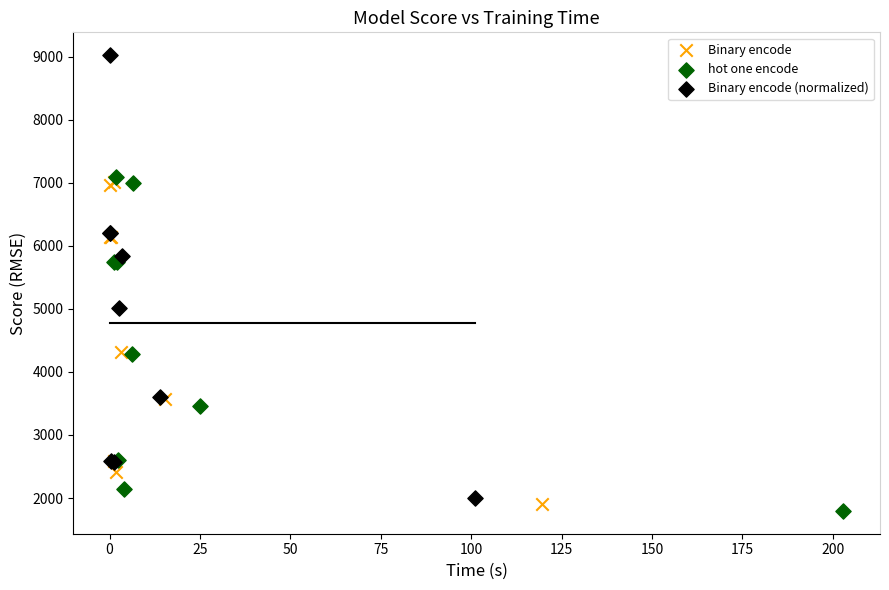

Which series has the widest spread of Y values?

Binary encode (normalized)